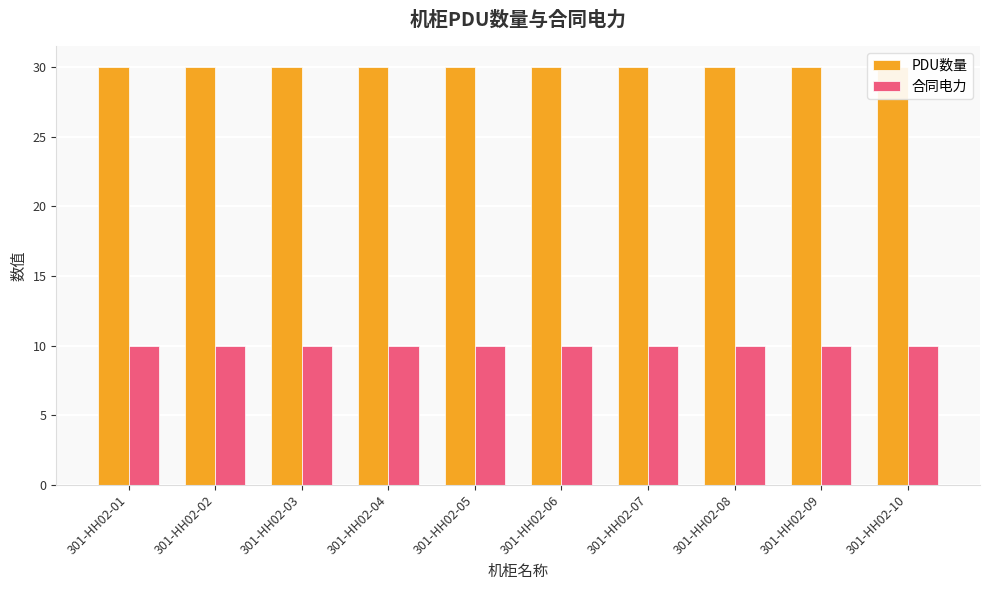

What is the value of the PDU数量 bar at the 8th from the left?

30